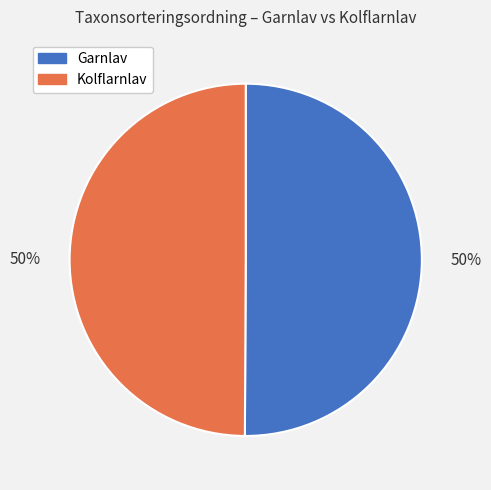

To the nearest percent, what percentage of the pie is Kolflarnlav?

50%